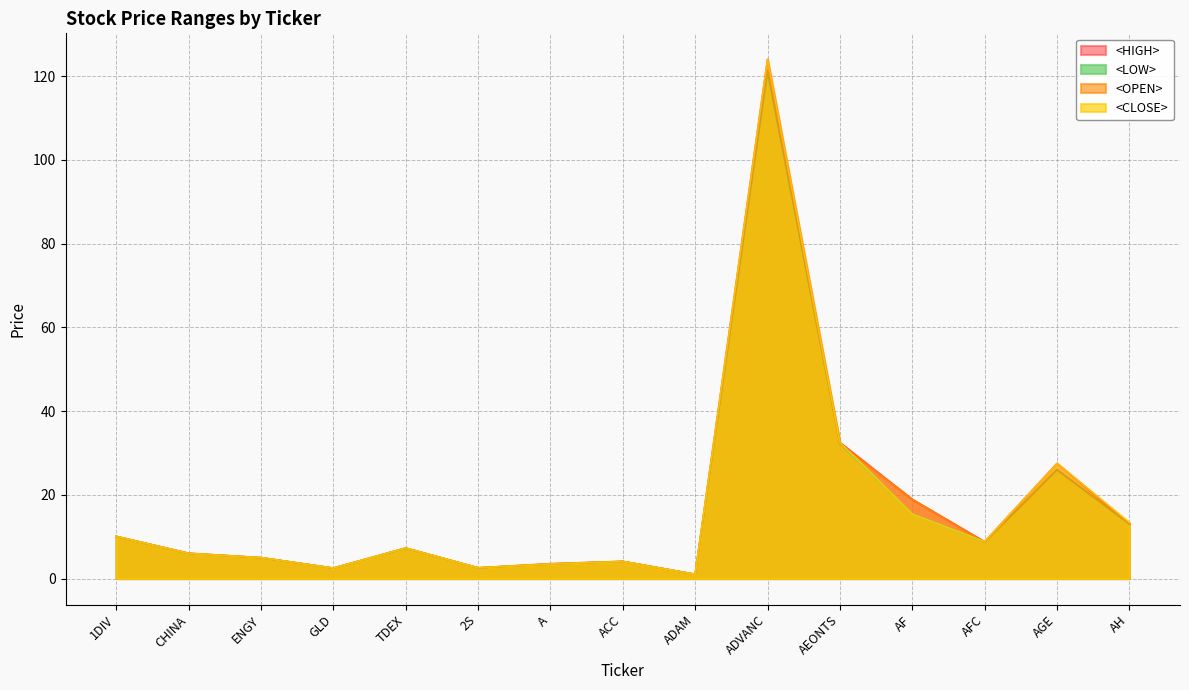

In <HIGH>, how many points are lower than both neighbors (excluding endpoints)?

4